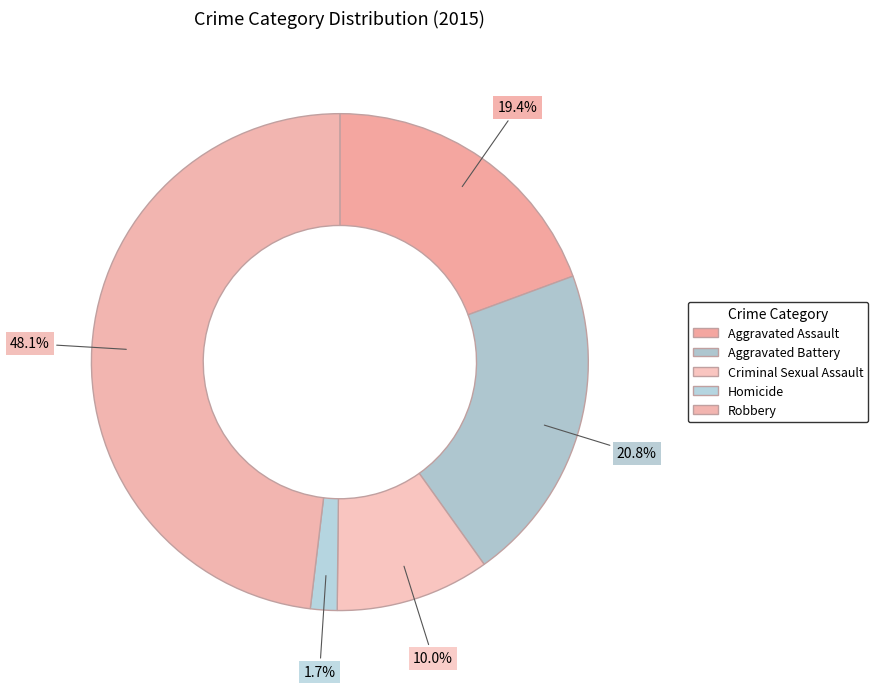

Does any single category account for the majority?

No